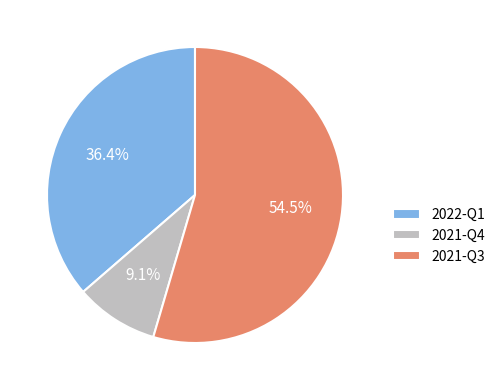

Combined, what portion of the pie is 2021-Q3 and 2021-Q4?

63.6%